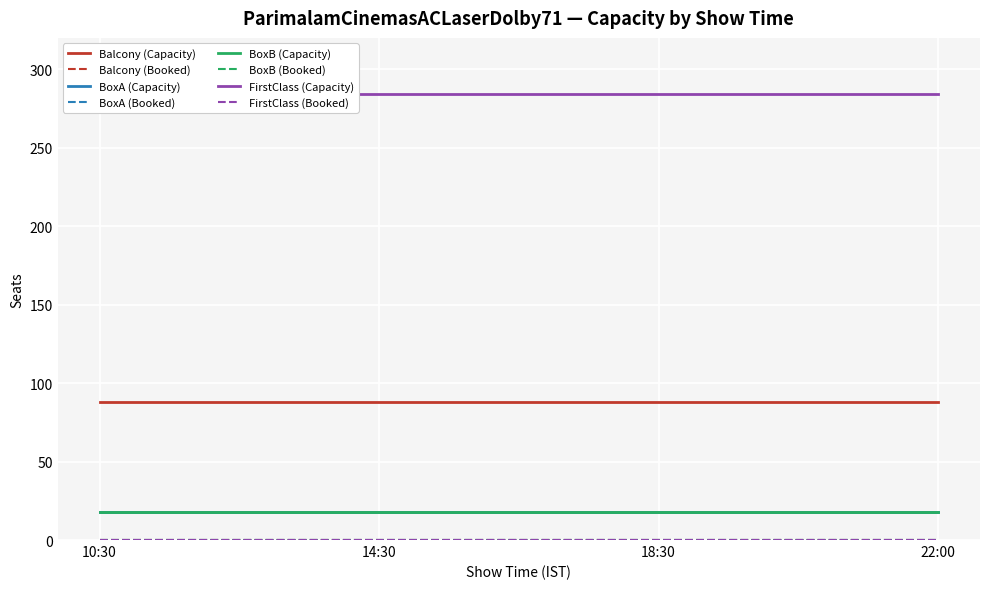

What value does the BoxB series have at 18:30?

18